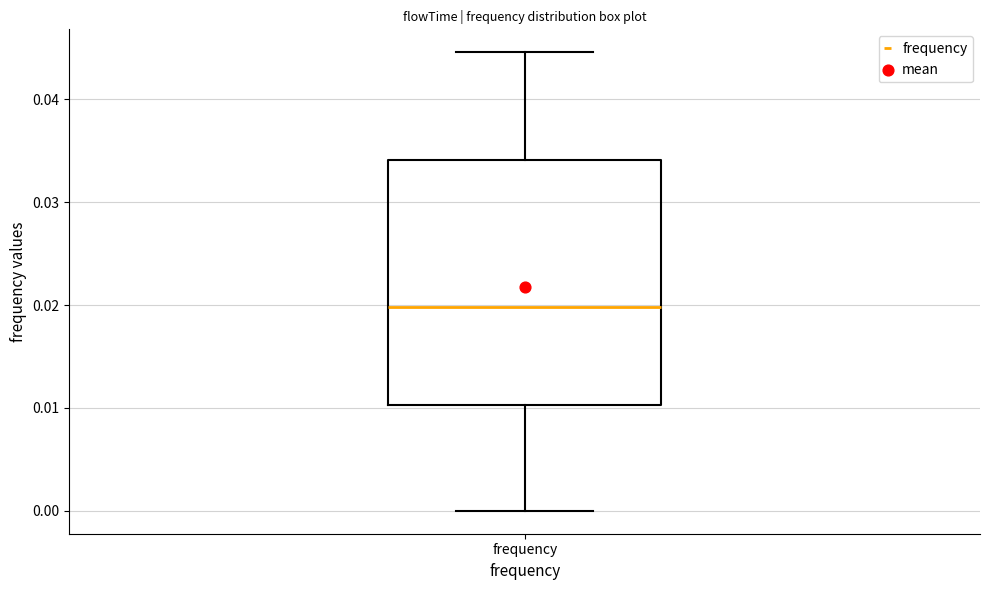

Read this box plot against the y-axis: the position of the median line, the range covered by the box, and the ends of both whiskers. The values are not printed on the chart, so give them approximately, as read against the axis.

median 0.020, box 0.010 to 0.034, whiskers 0.000 to 0.045